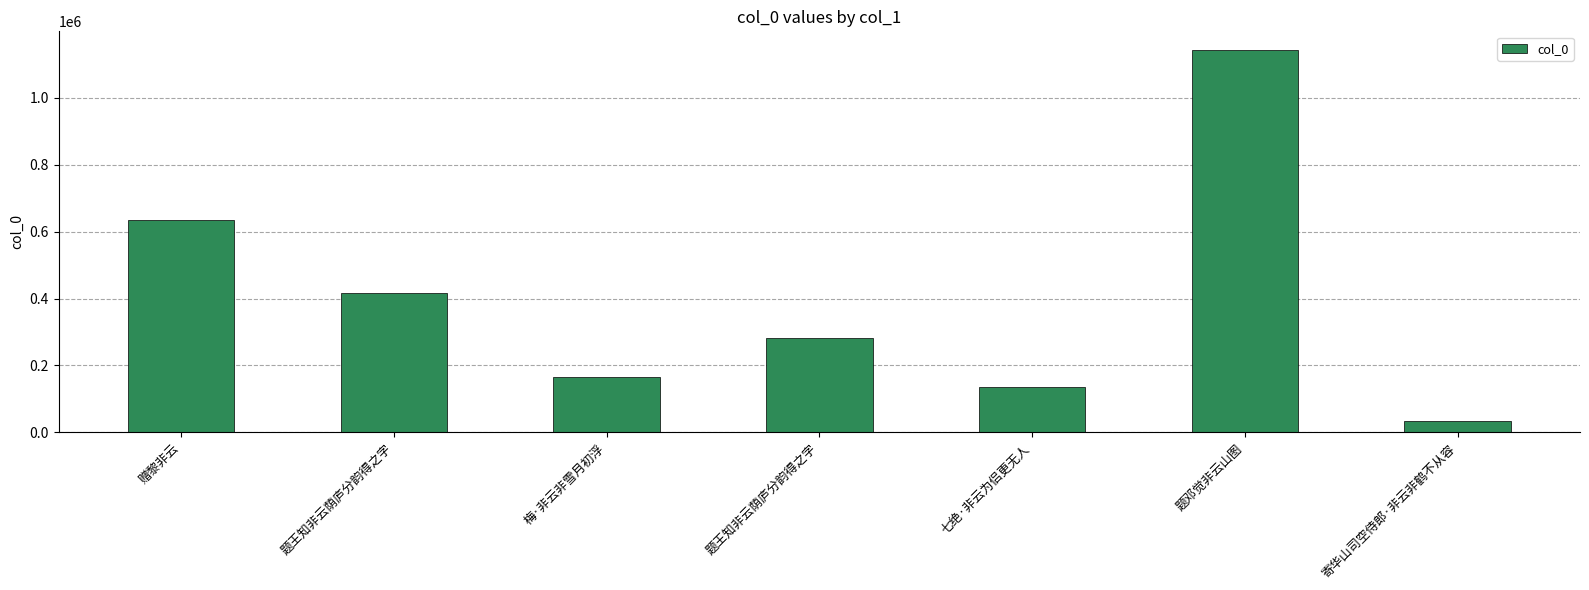

How many bars are there in total?

7